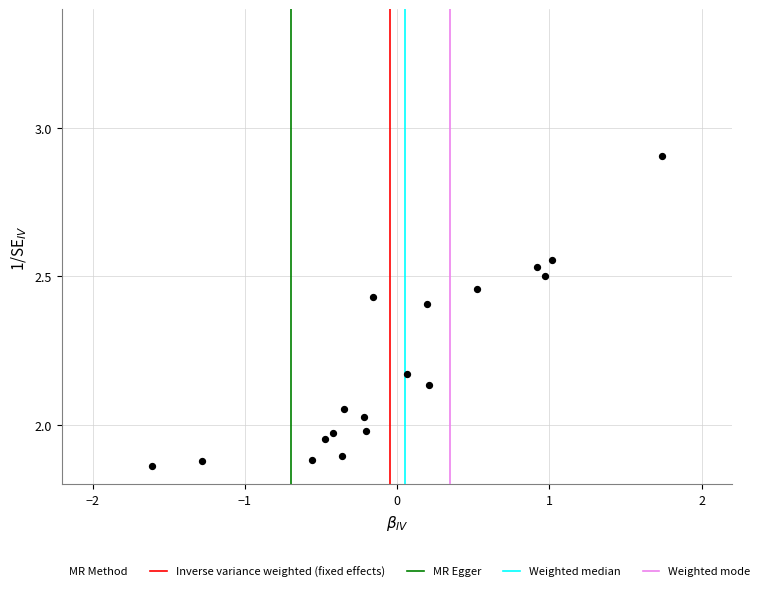

What is the range of Y values (max minus min)?

1.0